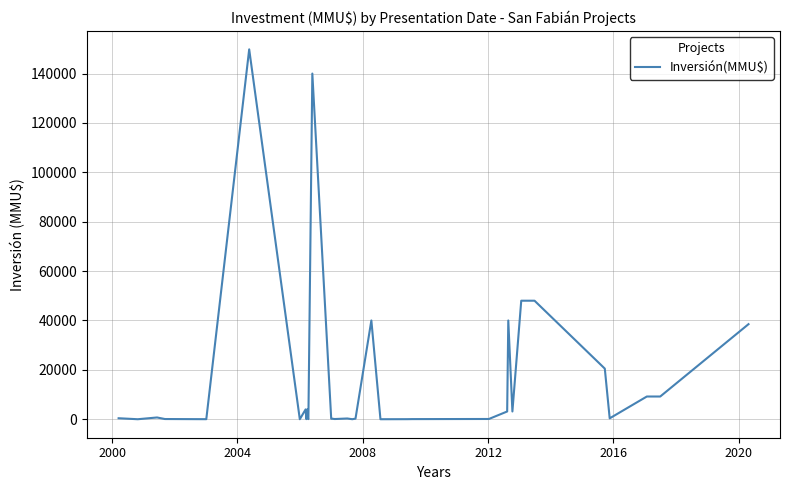

What is the greatest value displayed?

149800